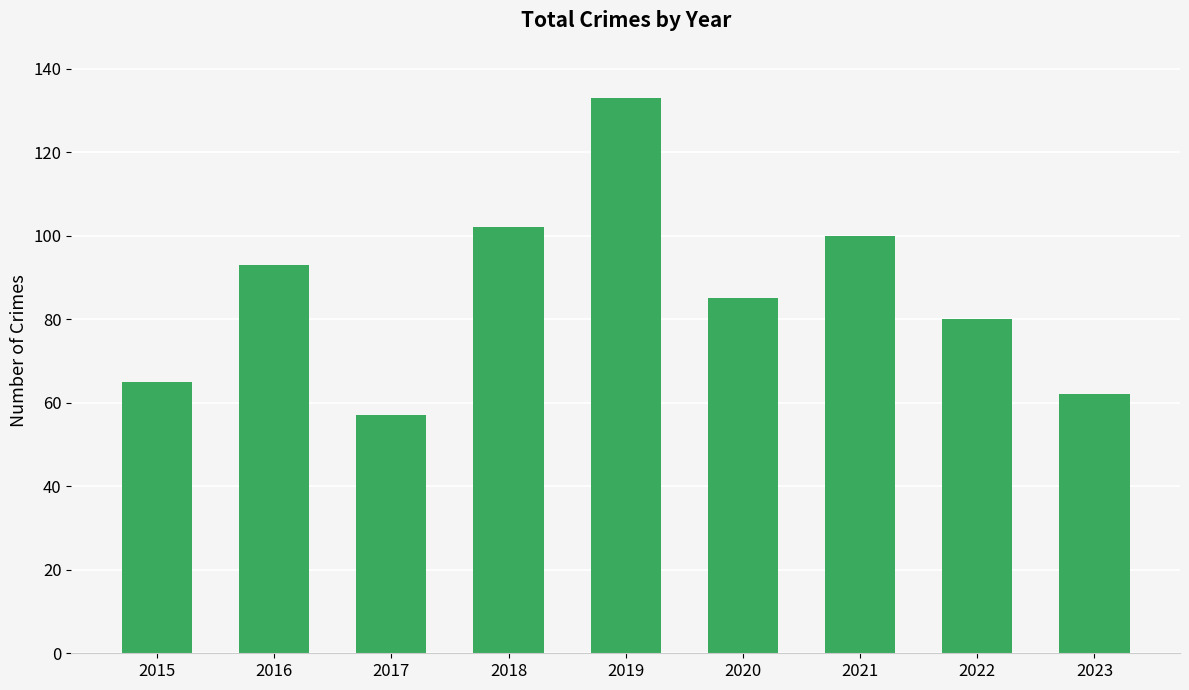

At which category does the chart reach its peak across all series?

2019